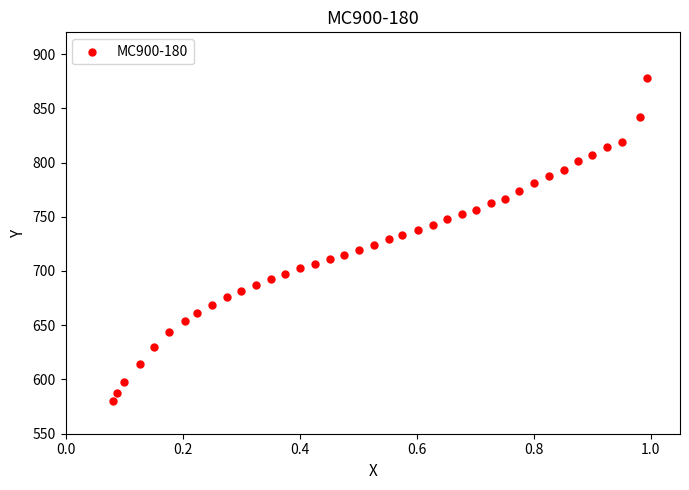

What is the range of Y values (max minus min)?

297.3